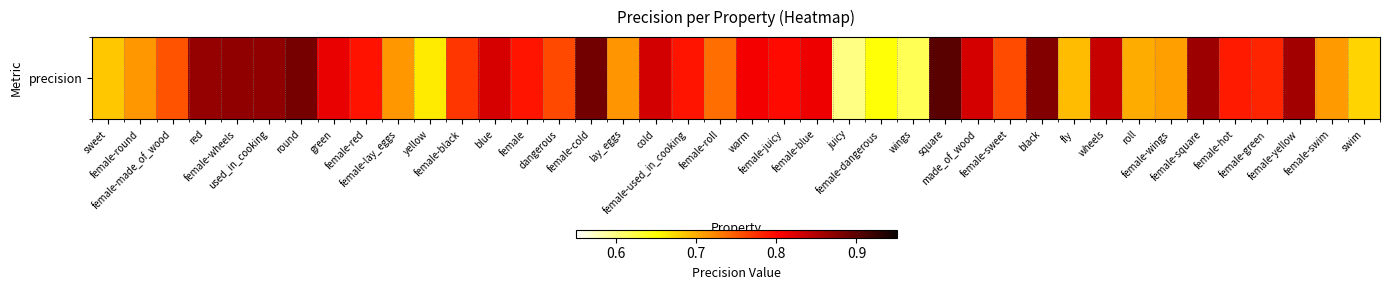

Reading right to left, list all the values displayed in this chart.

0.7	0.7	0.9	0.8	0.8	0.9	0.7	0.7	0.8	0.7	0.9	0.8	0.8	0.9	0.6	0.6	0.6	0.8	0.8	0.8	0.7	0.8	0.8	0.7	0.9	0.8	0.8	0.8	0.8	0.7	0.7	0.8	0.8	0.9	0.9	0.9	0.9	0.8	0.7	0.7